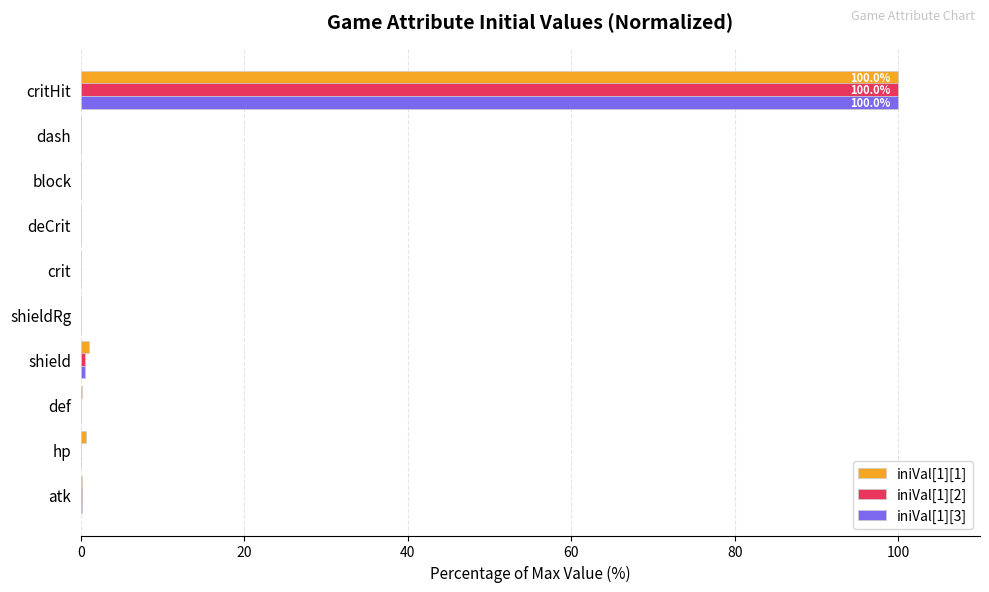

Which category has the highest value across all series?

critHit